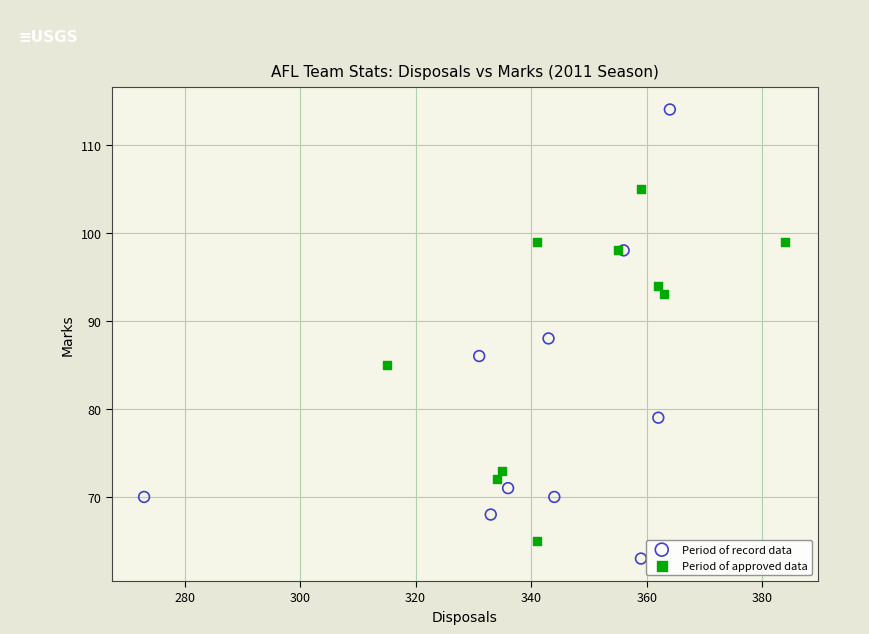

Which series reaches the maximum Y coordinate?

Period of record data